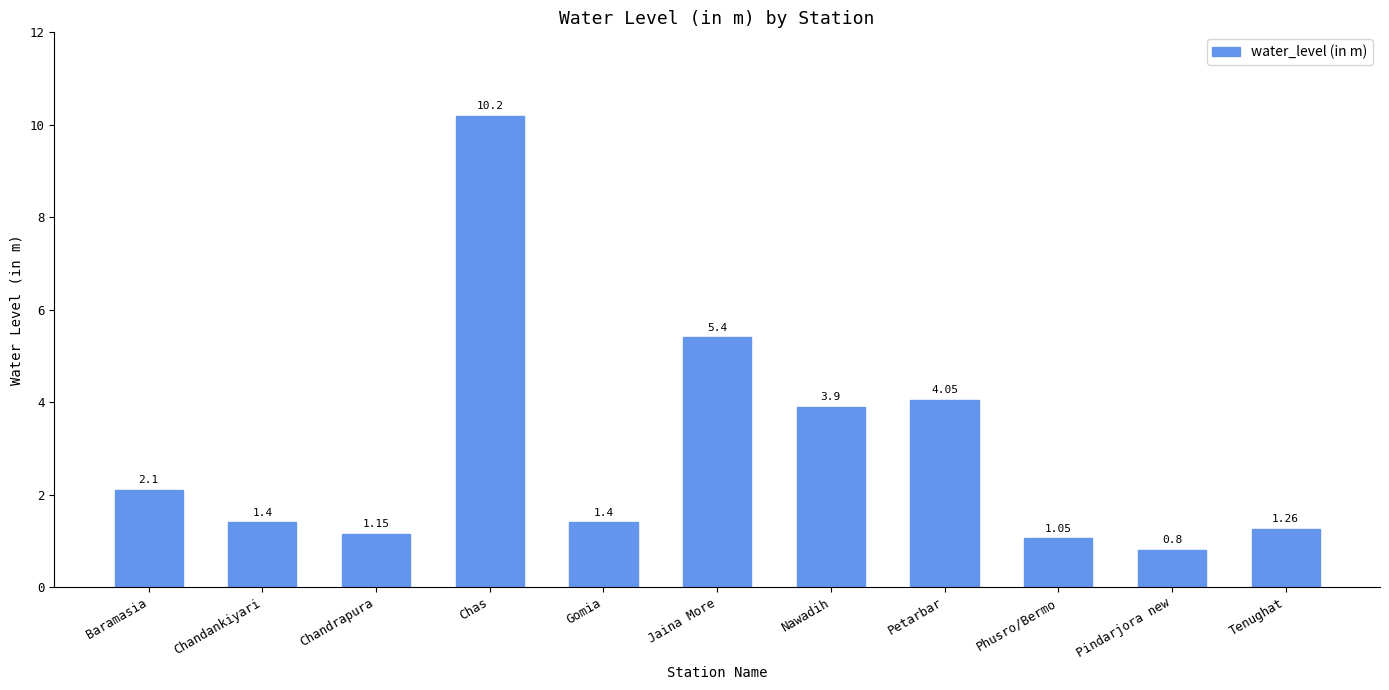

At which label is the value closest to 5?

Jaina More